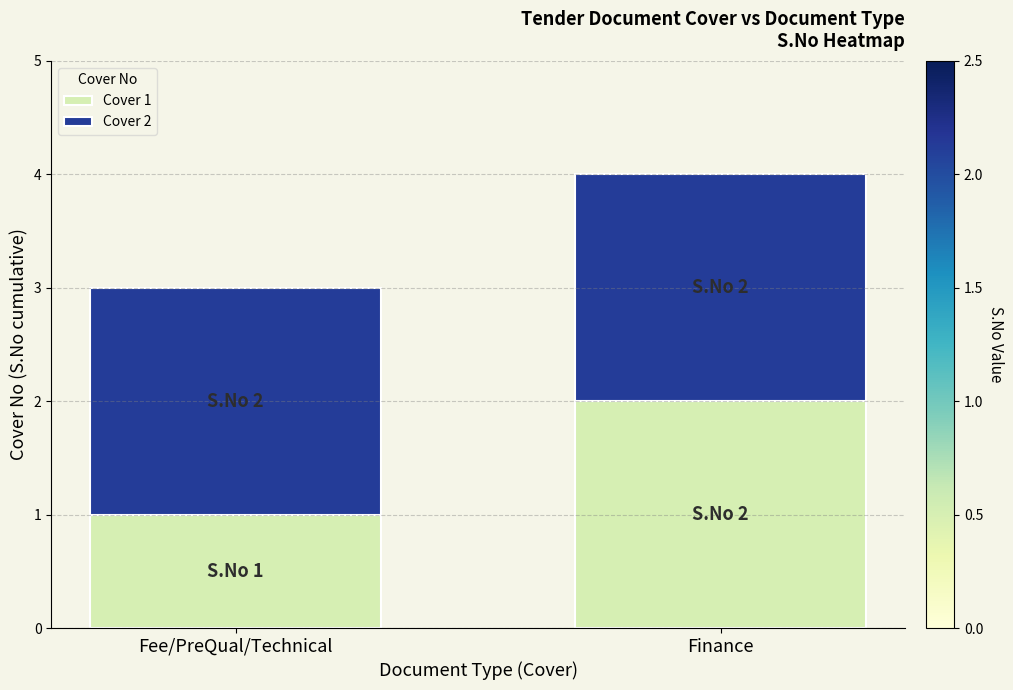

At which label does Cover 1 reach its peak?

Finance